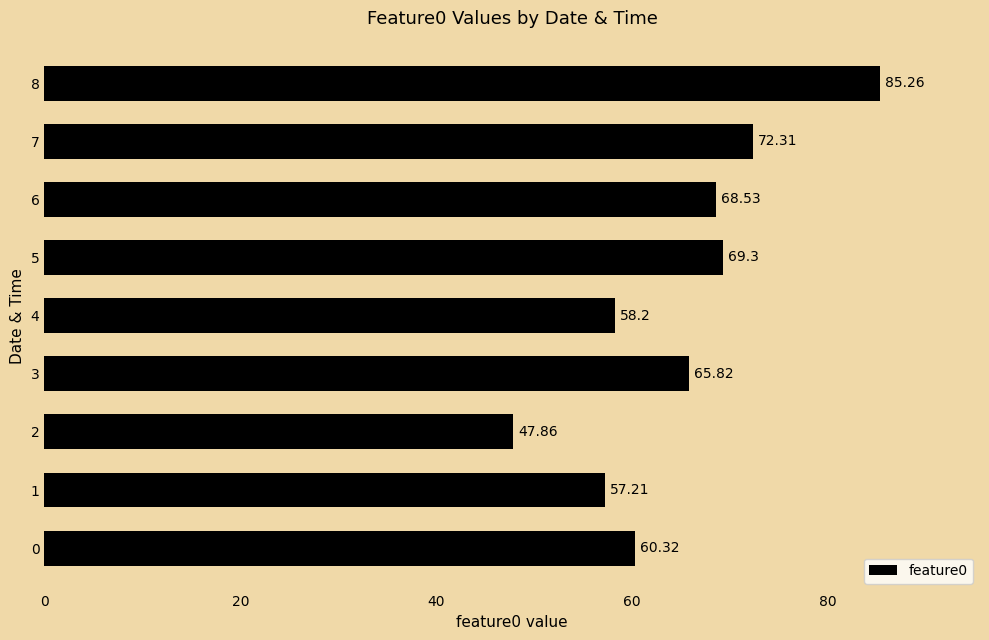

What is the sum of all values?

584.8